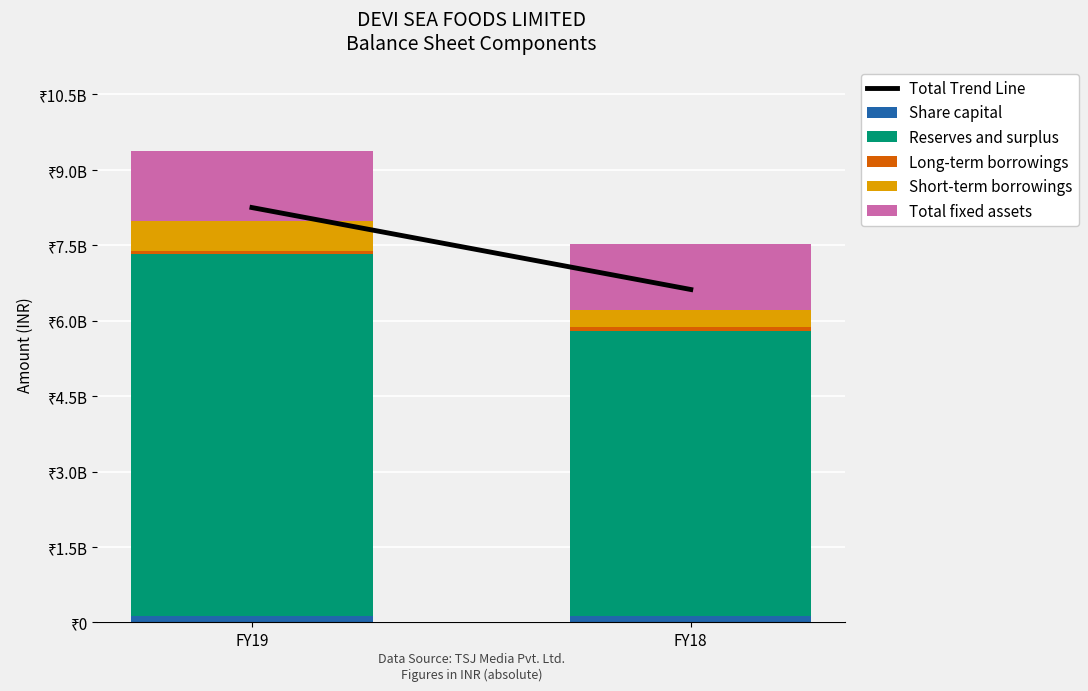

The value of Short-term borrowings at FY19 is 347563095. True or false?

False